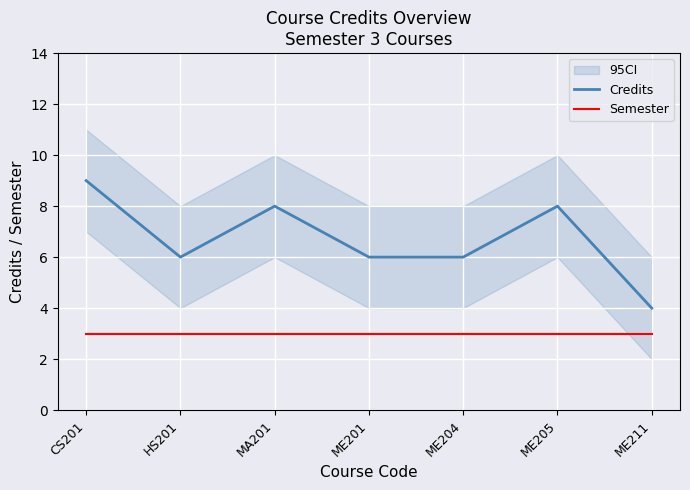

Which label corresponds to the smallest value in the chart?

CS201